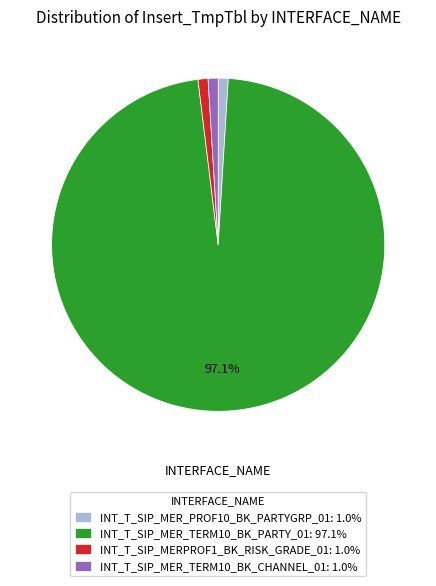

Does any single category account for the majority?

Yes